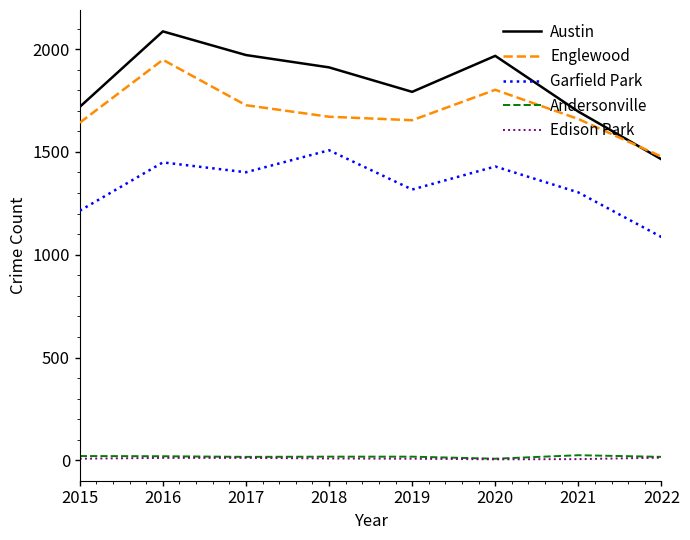

At how many categories does at least one series exceed 58?

8